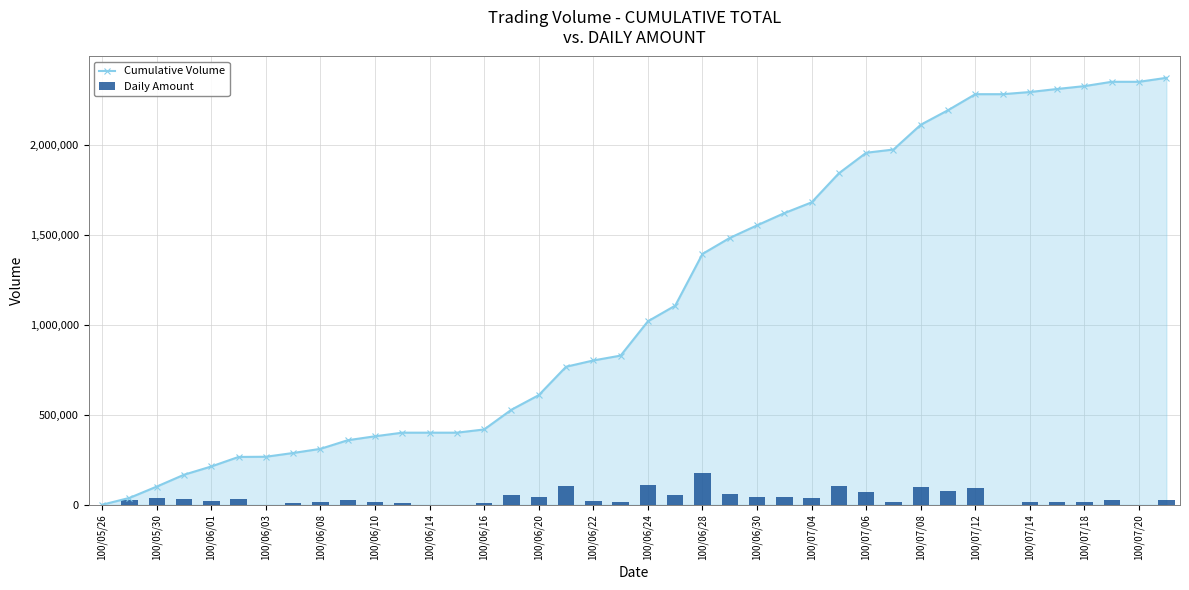

How many series are shown in this chart?

2